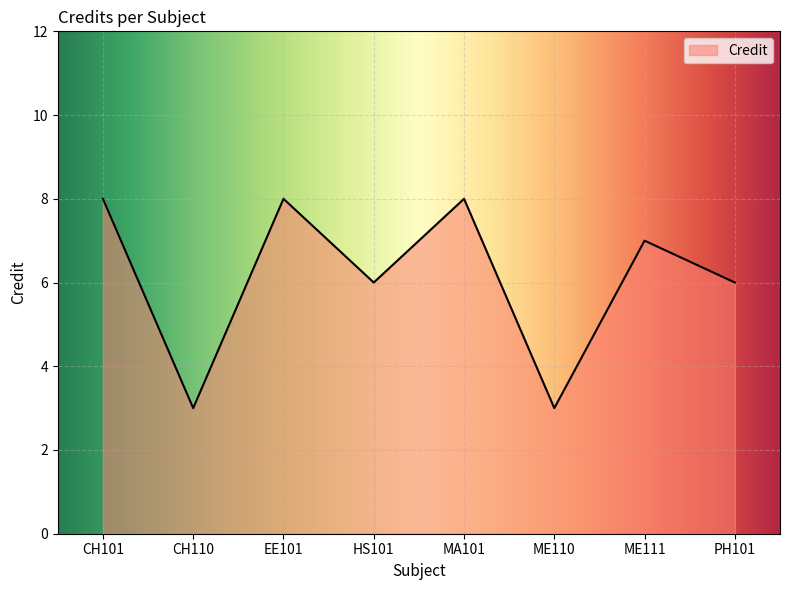

How many categories are shown in the chart?

8